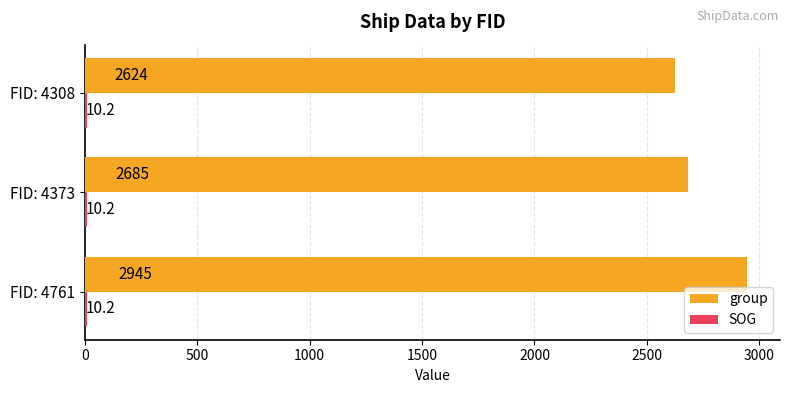

True or false: group has a value of 552.0 at FID: 4308.

False